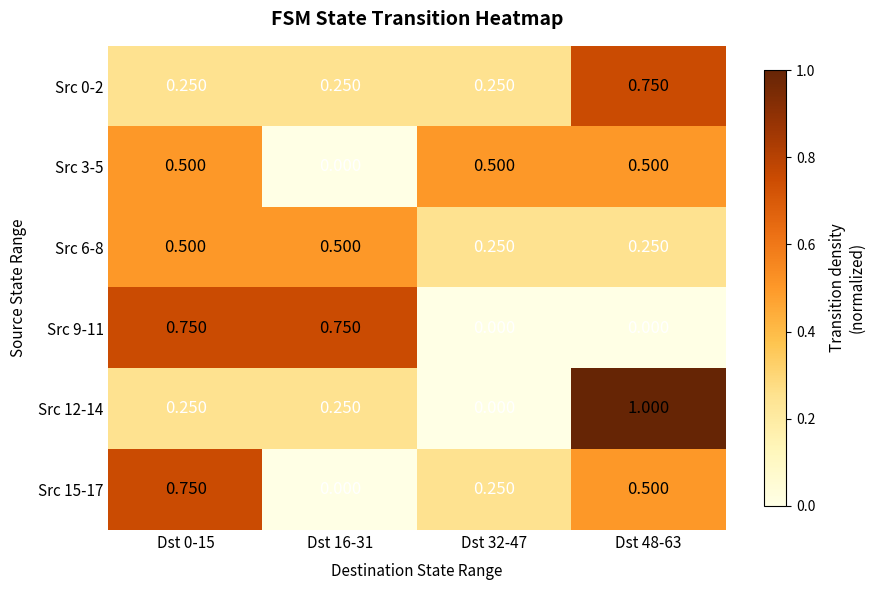

How many values in the Src 12-14 series exceed 0?

3